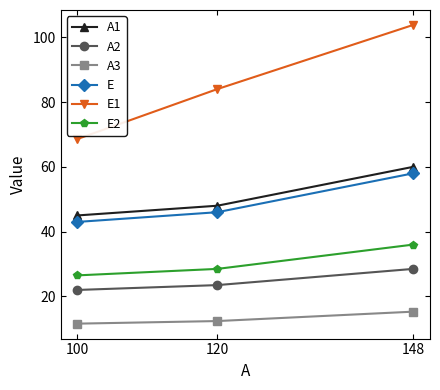

What is the difference between the E2 values at 148 and 100?

9.5